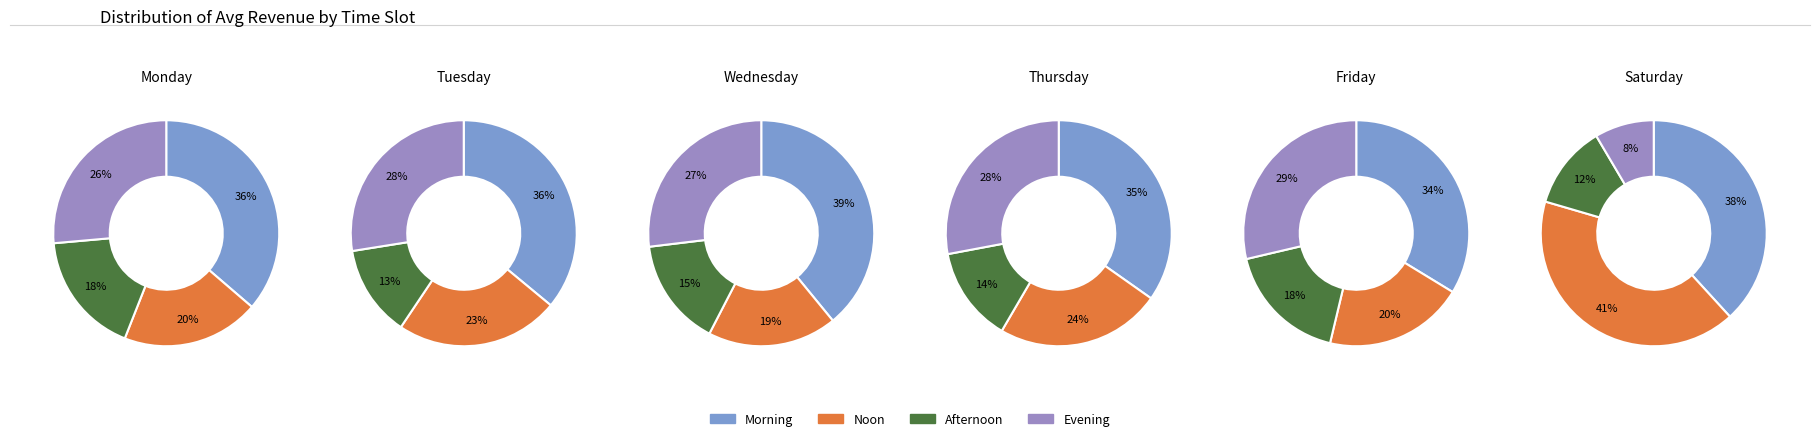

Between Thursday and Monday, which is larger?

Monday